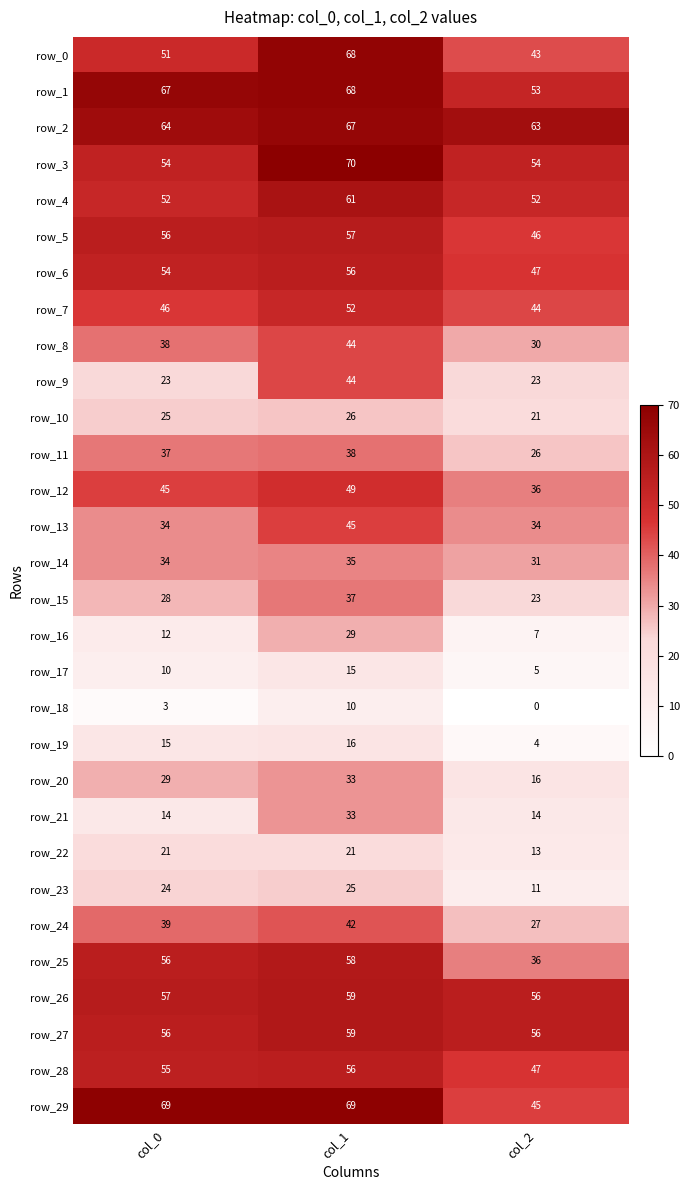

Reading right to left, transcribe all the data shown in this chart.

row_0: col_2=43	col_1=68	col_0=51
row_1: col_2=53	col_1=68	col_0=67
row_2: col_2=63	col_1=67	col_0=64
row_3: col_2=54	col_1=70	col_0=54
row_4: col_2=52	col_1=61	col_0=52
row_5: col_2=46	col_1=57	col_0=56
row_6: col_2=47	col_1=56	col_0=54
row_7: col_2=44	col_1=52	col_0=46
row_8: col_2=30	col_1=44	col_0=38
row_9: col_2=23	col_1=44	col_0=23
row_10: col_2=21	col_1=26	col_0=25
row_11: col_2=26	col_1=38	col_0=37
row_12: col_2=36	col_1=49	col_0=45
row_13: col_2=34	col_1=45	col_0=34
row_14: col_2=31	col_1=35	col_0=34
row_15: col_2=23	col_1=37	col_0=28
row_16: col_2=7	col_1=29	col_0=12
row_17: col_2=5	col_1=15	col_0=10
row_18: col_2=0	col_1=10	col_0=3
row_19: col_2=4	col_1=16	col_0=15
row_20: col_2=16	col_1=33	col_0=29
row_21: col_2=14	col_1=33	col_0=14
row_22: col_2=13	col_1=21	col_0=21
row_23: col_2=11	col_1=25	col_0=24
row_24: col_2=27	col_1=42	col_0=39
row_25: col_2=36	col_1=58	col_0=56
row_26: col_2=56	col_1=59	col_0=57
row_27: col_2=56	col_1=59	col_0=56
row_28: col_2=47	col_1=56	col_0=55
row_29: col_2=45	col_1=69	col_0=69